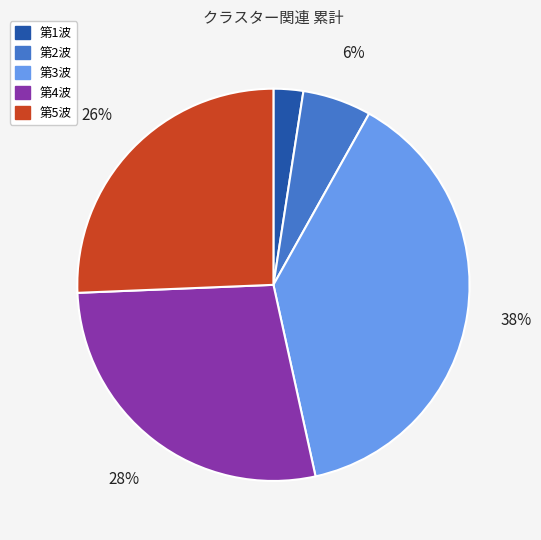

Do 第2波 and 第5波 together represent more than half of the pie?

No